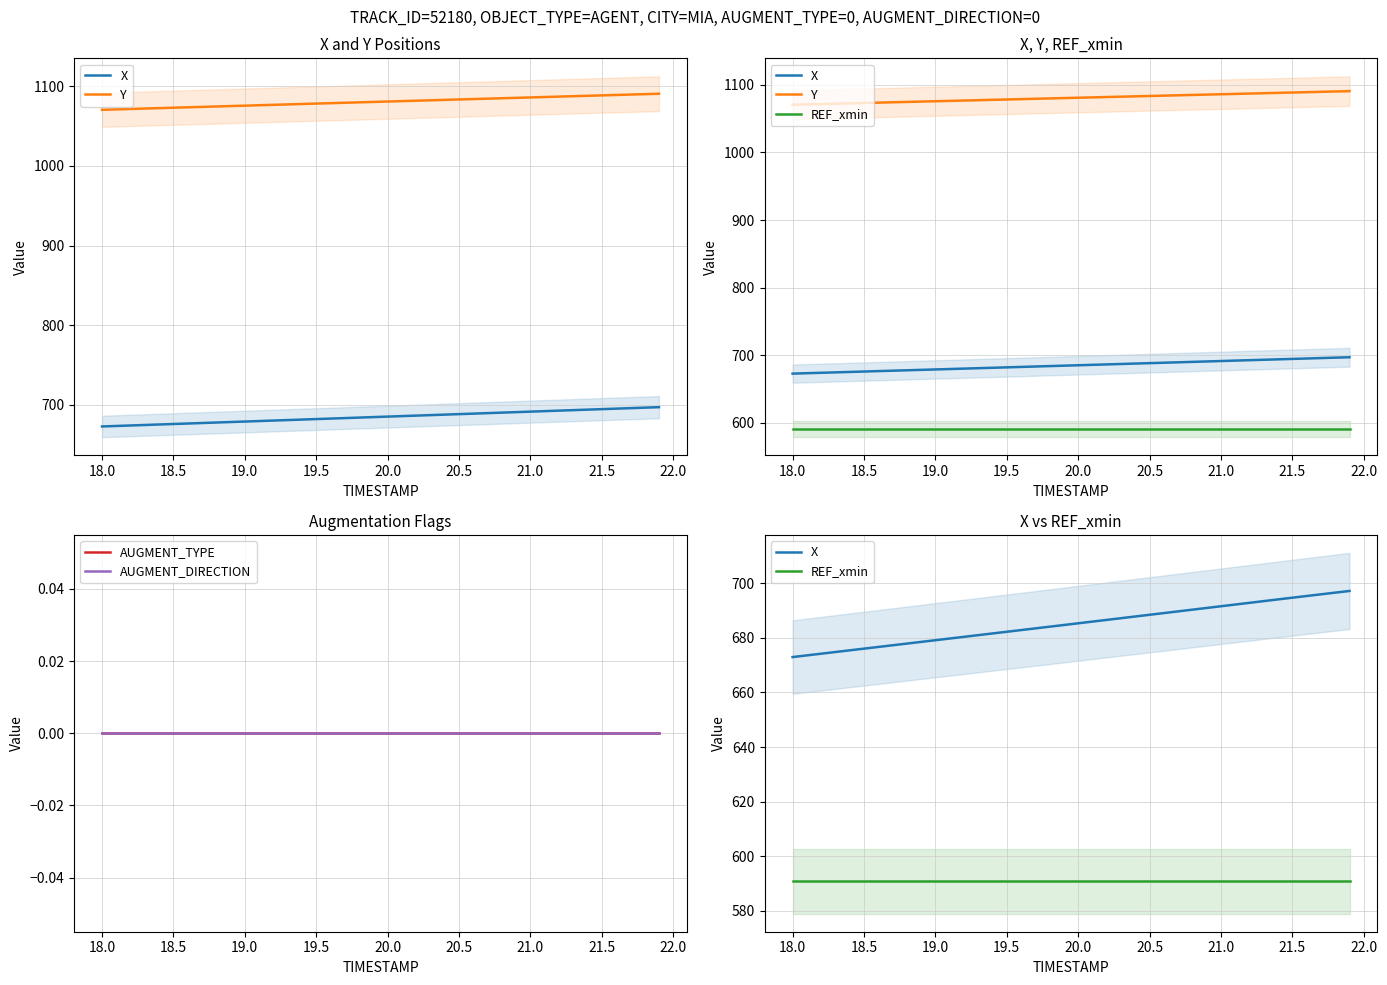

How many lines are shown in the chart?

5